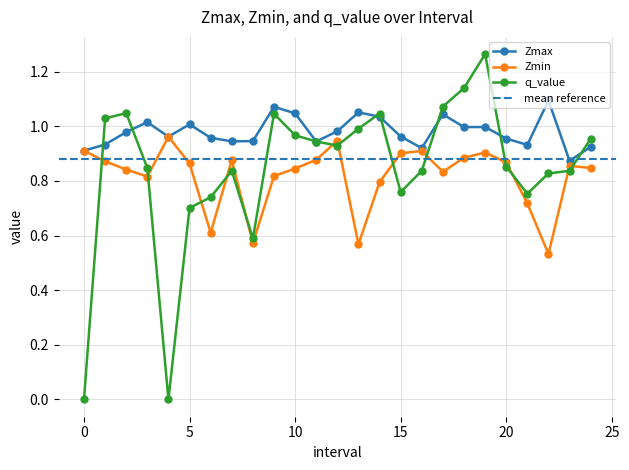

True or false: Zmin has a value of 0.2 at 0.

False